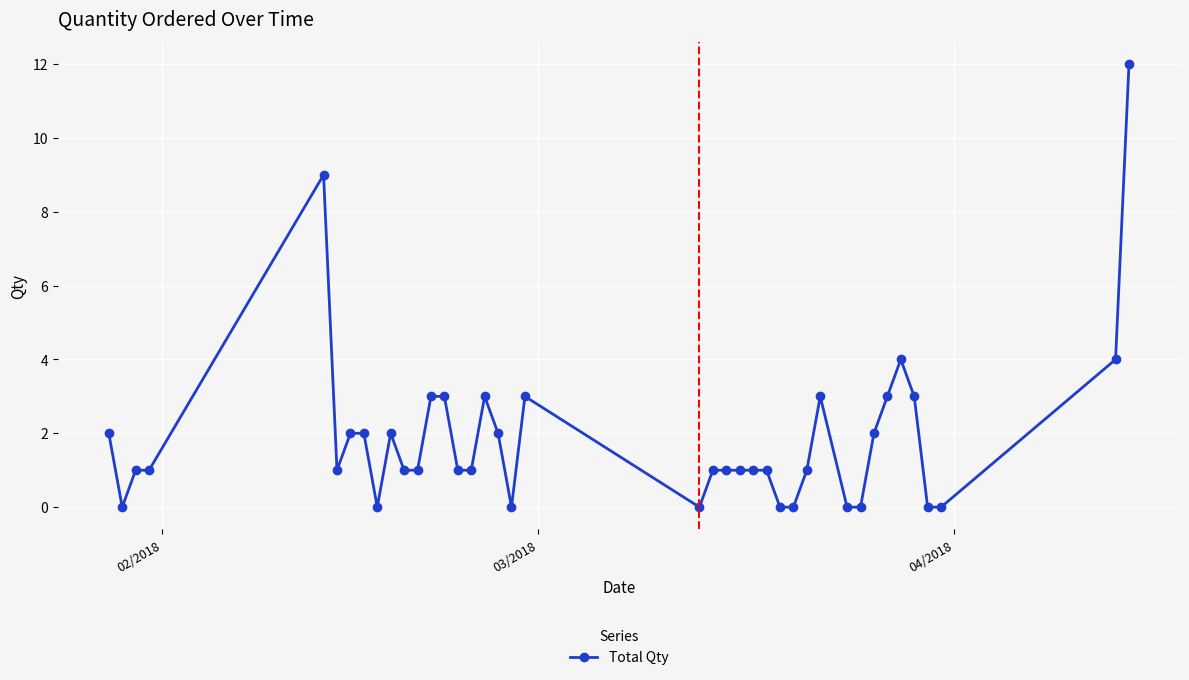

True or false: there are more than 1 points higher than both neighbors.

True